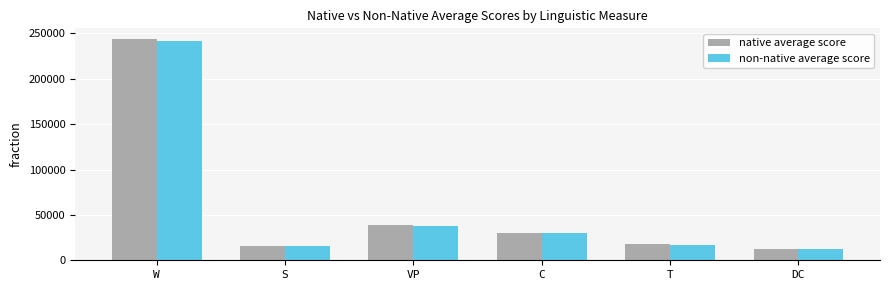

Which series has the largest range (max minus min)?

native average score